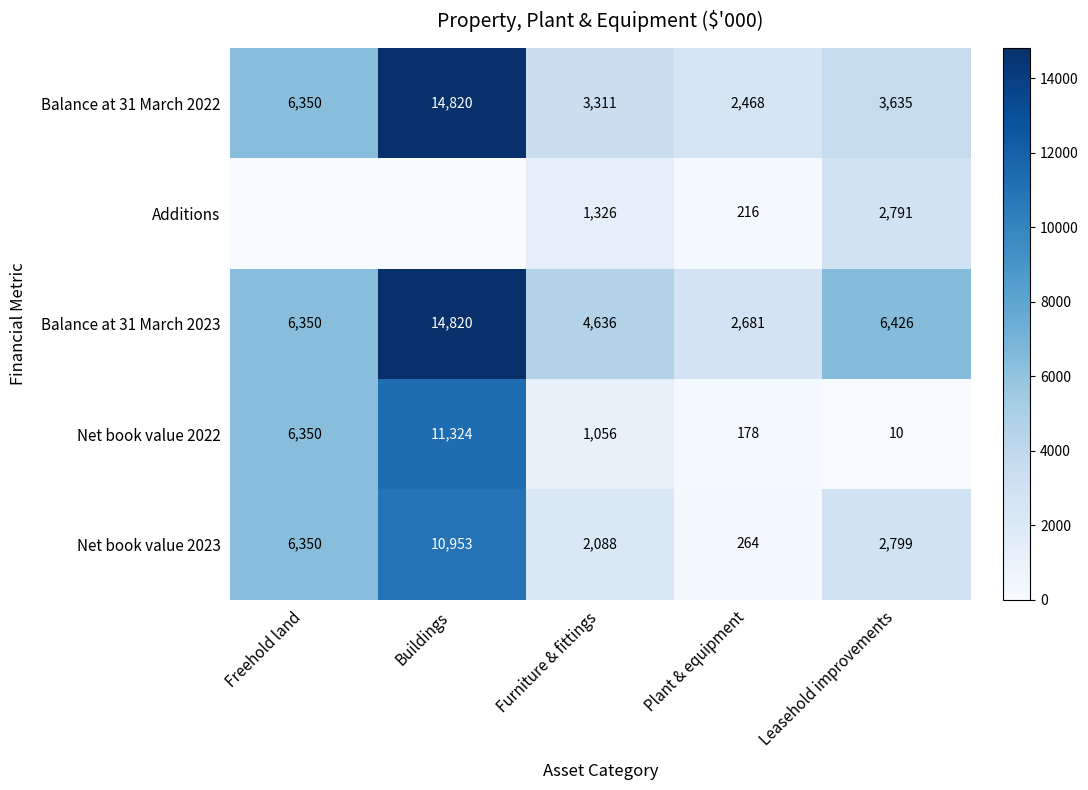

Where is Net book value 2023 nearest to the value 5608?

Freehold land